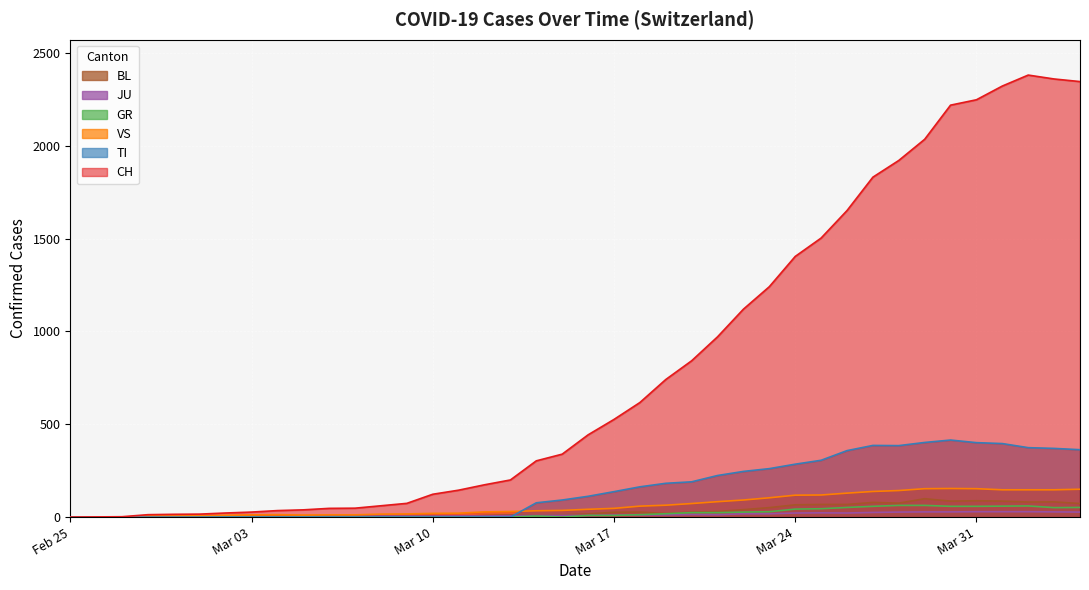

True or false: TI and BL intersect in this chart.

True